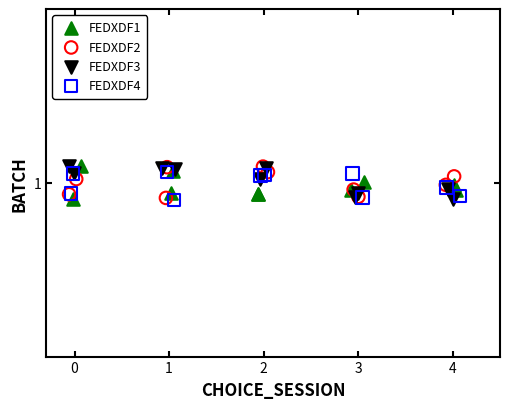

What are all the series names shown in the legend?

FEDXDF1, FEDXDF2, FEDXDF3, FEDXDF4